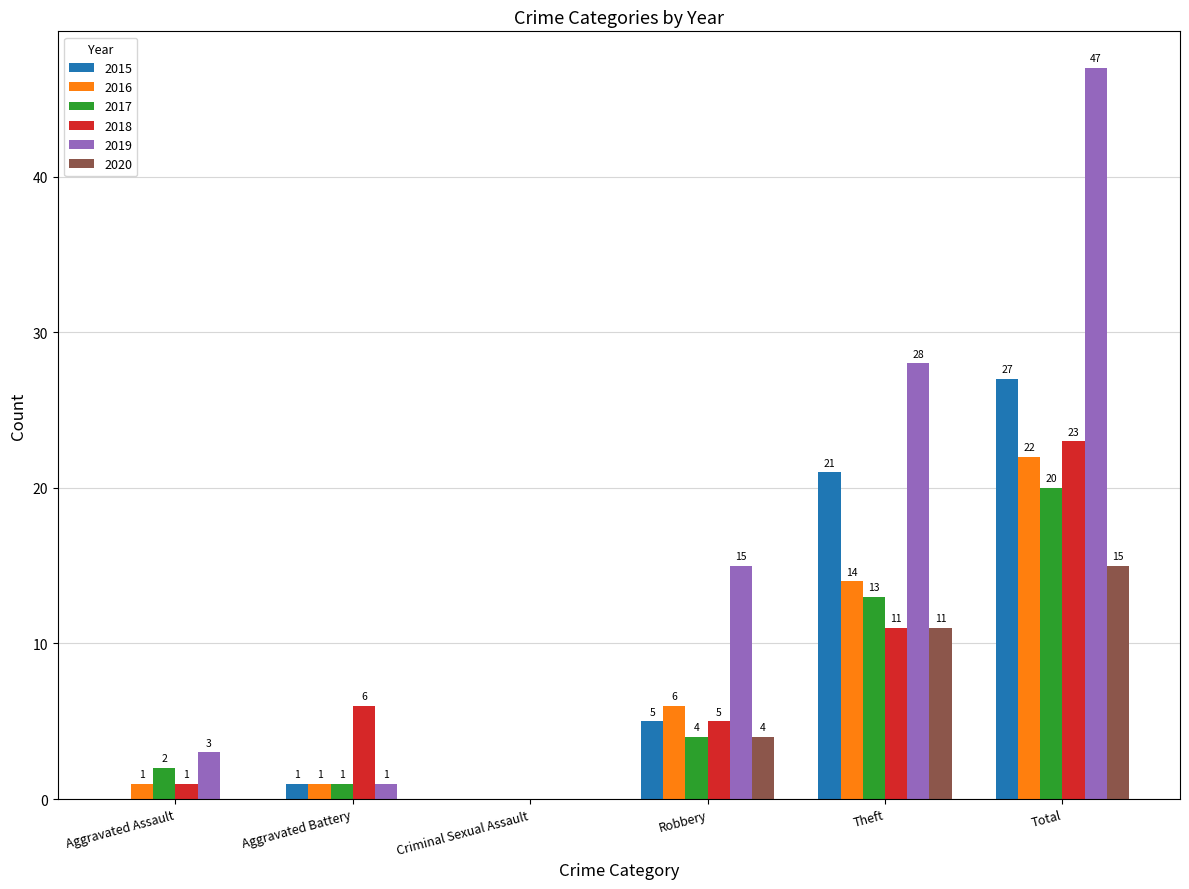

Reading right to left, list all the values displayed in this chart.

2015: Total=27	Theft=21	Robbery=5	Criminal Sexual Assault=0	Aggravated Battery=1	Aggravated Assault=0
2016: Total=22	Theft=14	Robbery=6	Criminal Sexual Assault=0	Aggravated Battery=1	Aggravated Assault=1
2017: Total=20	Theft=13	Robbery=4	Criminal Sexual Assault=0	Aggravated Battery=1	Aggravated Assault=2
2018: Total=23	Theft=11	Robbery=5	Criminal Sexual Assault=0	Aggravated Battery=6	Aggravated Assault=1
2019: Total=47	Theft=28	Robbery=15	Criminal Sexual Assault=0	Aggravated Battery=1	Aggravated Assault=3
2020: Total=15	Theft=11	Robbery=4	Criminal Sexual Assault=0	Aggravated Battery=0	Aggravated Assault=0